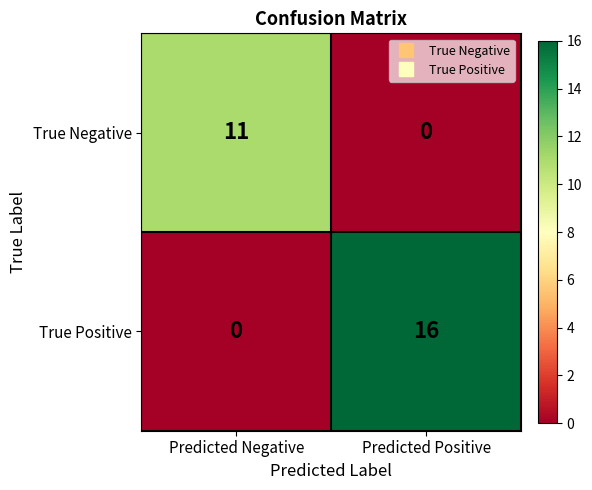

What is the sum of all True Positive values?

16